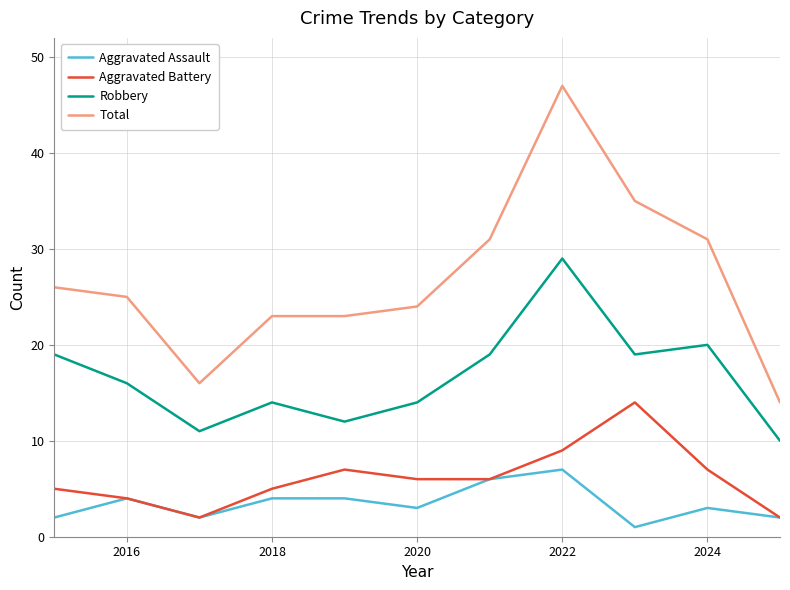

Which series has the widest spread of values?

Total